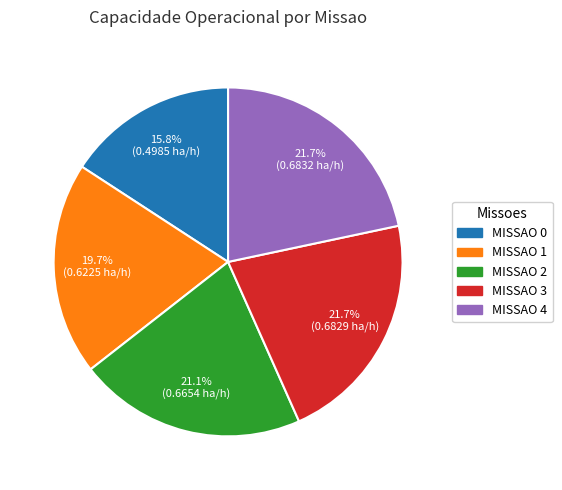

Count the number of slices in the pie.

5